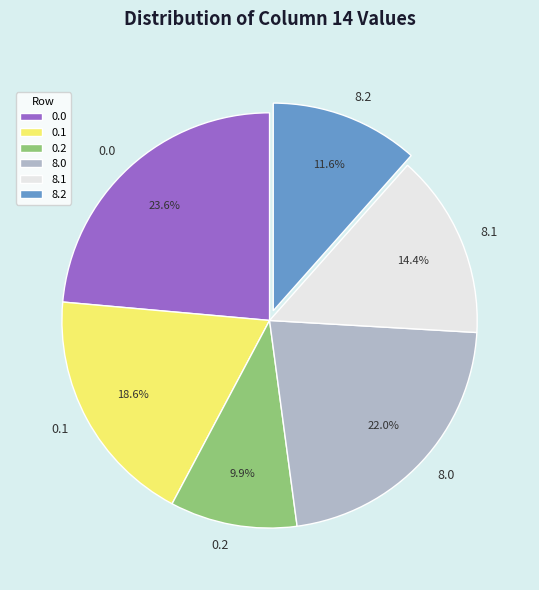

True or false: 8.0 accounts for 31% of the total.

False